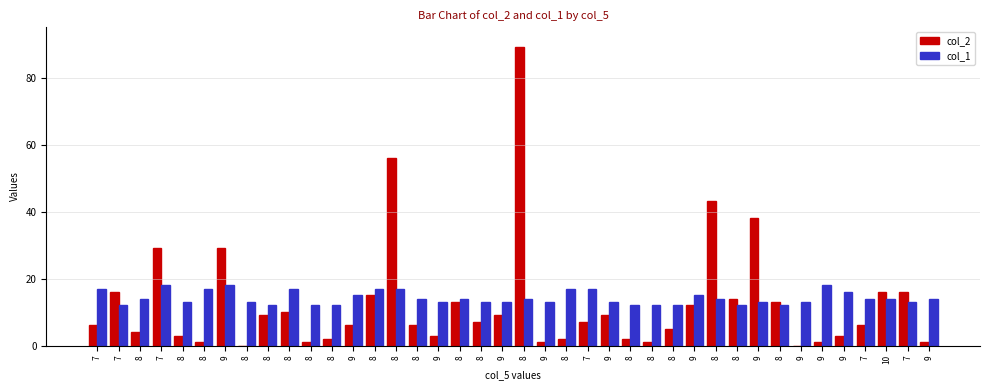

How many series are shown in this chart?

2